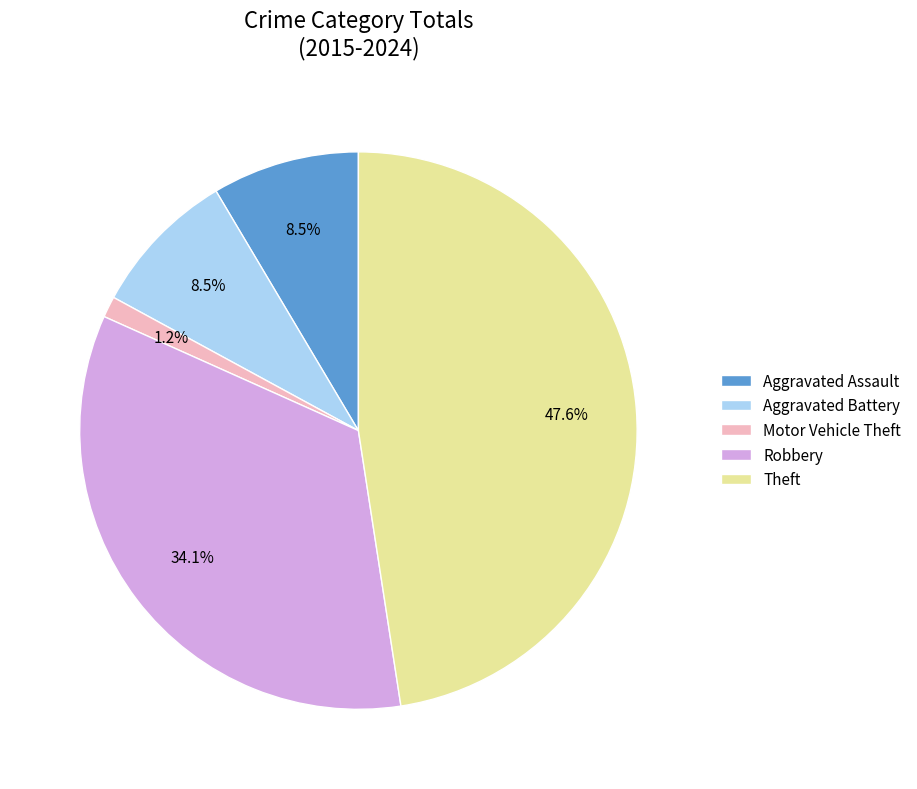

Do Aggravated Assault and Robbery together represent more than half of the pie?

No